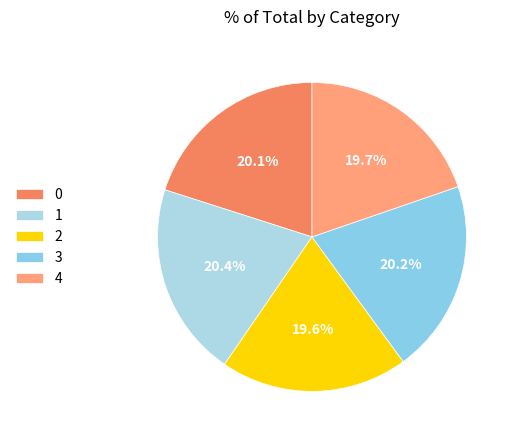

Does any single category account for the majority?

No